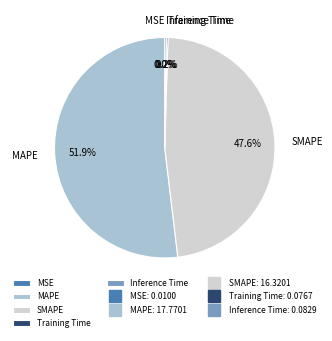

Does MAPE represent more than half of the total?

Yes